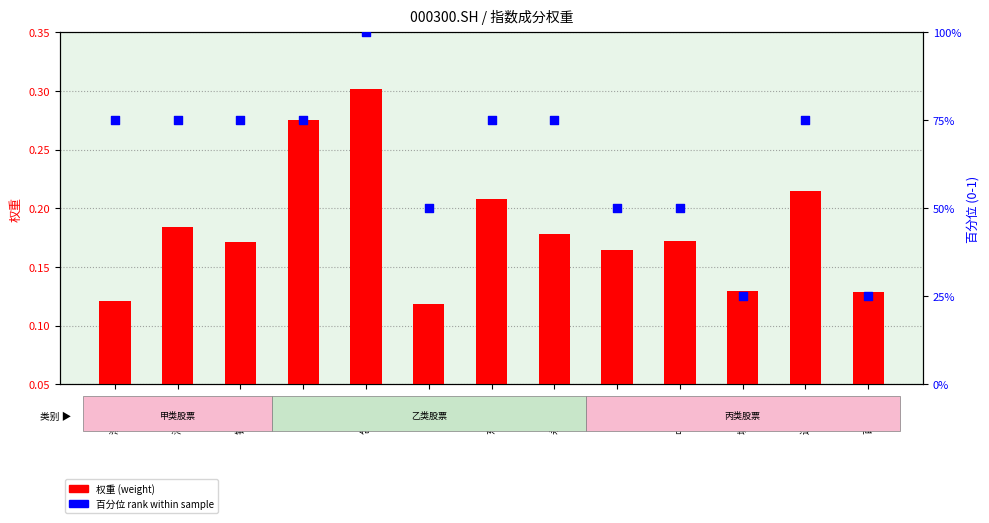

Which series has the largest total across all categories?

百分位 rank